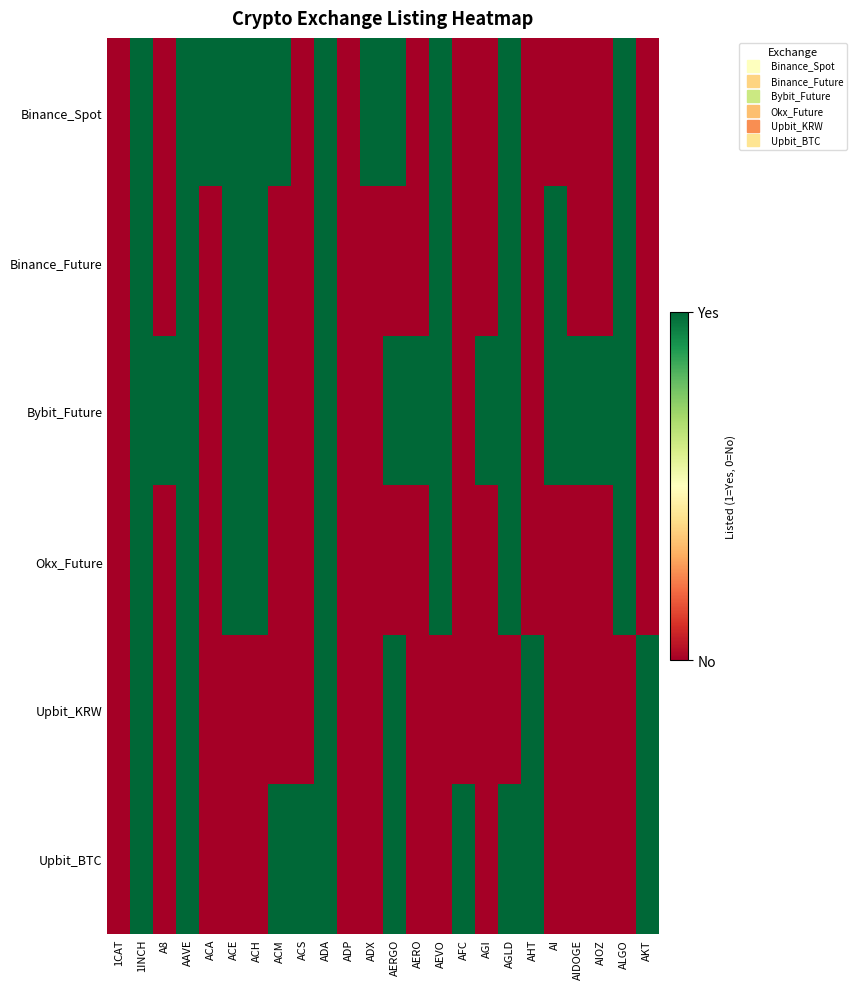

Reading right to left, transcribe all the data shown in this chart.

Binance_Spot: AKT=0	ALGO=1	AIOZ=0	AIDOGE=0	AI=0	AHT=0	AGLD=1	AGI=0	AFC=0	AEVO=1	AERO=0	AERGO=1	ADX=1	ADP=0	ADA=1	ACS=0	ACM=1	ACH=1	ACE=1	ACA=1	AAVE=1	A8=0	1INCH=1	1CAT=0
Binance_Future: AKT=0	ALGO=1	AIOZ=0	AIDOGE=0	AI=1	AHT=0	AGLD=1	AGI=0	AFC=0	AEVO=1	AERO=0	AERGO=0	ADX=0	ADP=0	ADA=1	ACS=0	ACM=0	ACH=1	ACE=1	ACA=0	AAVE=1	A8=0	1INCH=1	1CAT=0
Bybit_Future: AKT=0	ALGO=1	AIOZ=1	AIDOGE=1	AI=1	AHT=0	AGLD=1	AGI=1	AFC=0	AEVO=1	AERO=1	AERGO=1	ADX=0	ADP=0	ADA=1	ACS=0	ACM=0	ACH=1	ACE=1	ACA=0	AAVE=1	A8=1	1INCH=1	1CAT=0
Okx_Future: AKT=0	ALGO=1	AIOZ=0	AIDOGE=0	AI=0	AHT=0	AGLD=1	AGI=0	AFC=0	AEVO=1	AERO=0	AERGO=0	ADX=0	ADP=0	ADA=1	ACS=0	ACM=0	ACH=1	ACE=1	ACA=0	AAVE=1	A8=0	1INCH=1	1CAT=0
Upbit_KRW: AKT=1	ALGO=0	AIOZ=0	AIDOGE=0	AI=0	AHT=1	AGLD=0	AGI=0	AFC=0	AEVO=0	AERO=0	AERGO=1	ADX=0	ADP=0	ADA=1	ACS=0	ACM=0	ACH=0	ACE=0	ACA=0	AAVE=1	A8=0	1INCH=1	1CAT=0
Upbit_BTC: AKT=1	ALGO=0	AIOZ=0	AIDOGE=0	AI=0	AHT=1	AGLD=1	AGI=0	AFC=1	AEVO=0	AERO=0	AERGO=1	ADX=0	ADP=0	ADA=1	ACS=1	ACM=1	ACH=0	ACE=0	ACA=0	AAVE=1	A8=0	1INCH=1	1CAT=0